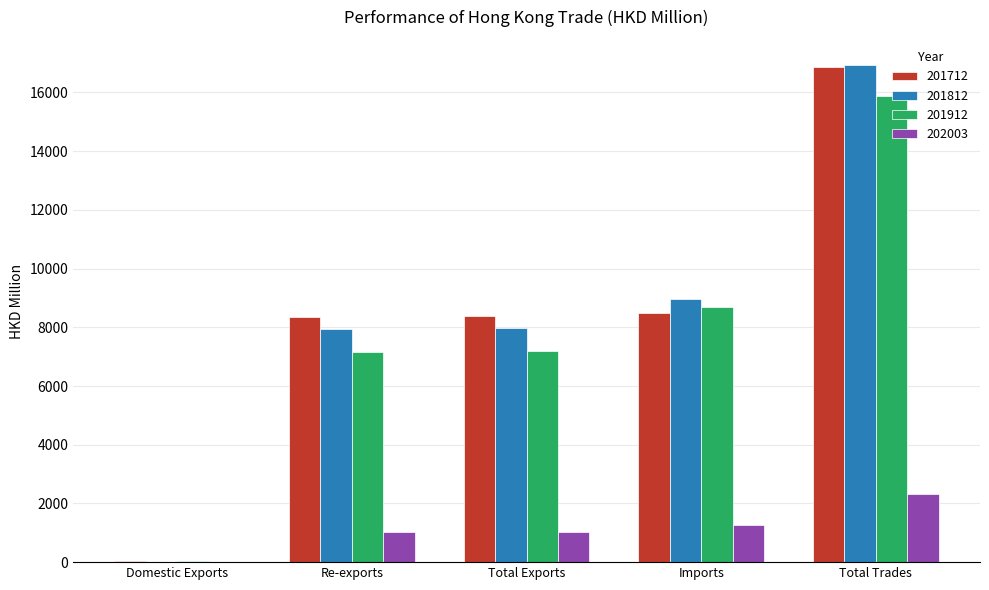

Is the value of 201712 at Domestic Exports greater than the value of 201812 at Total Trades?

No